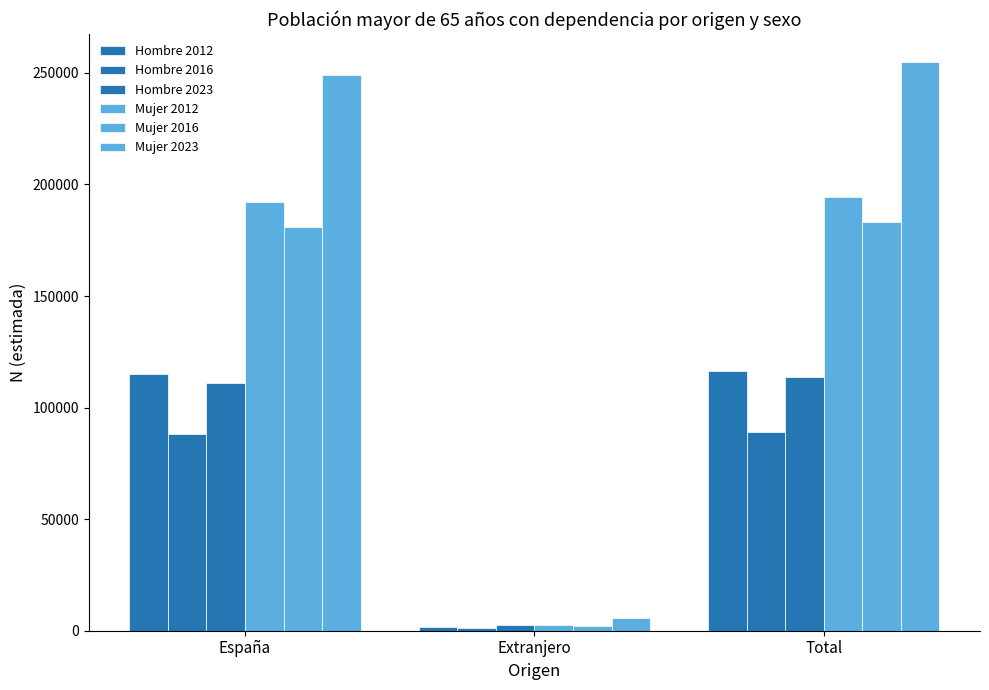

How many groups of bars are there?

3